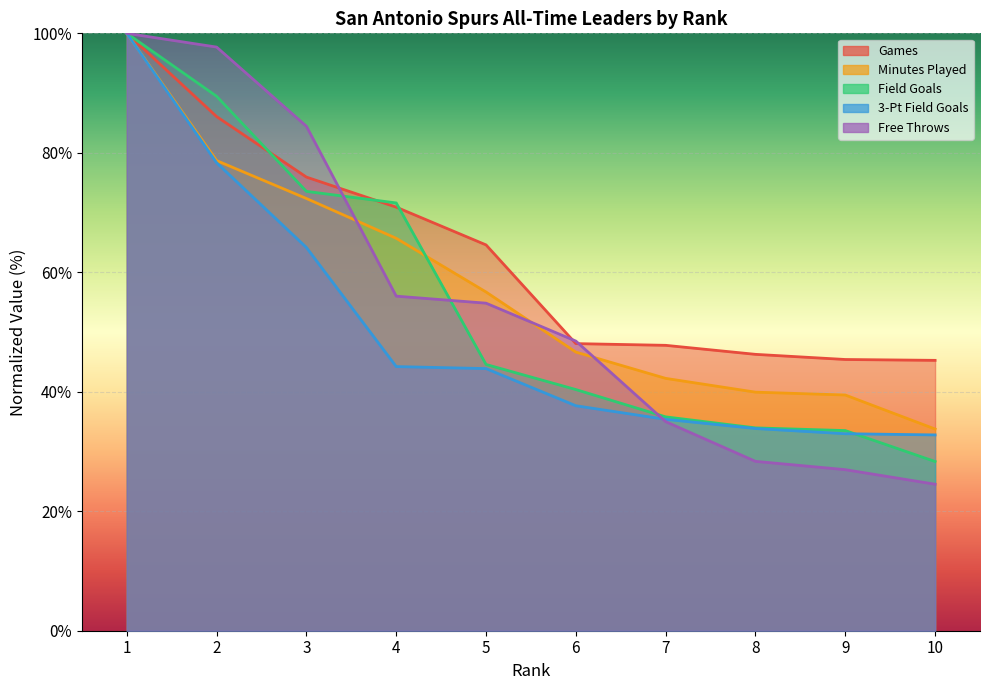

True or false: Games has a value of 78.4 at 9.

False